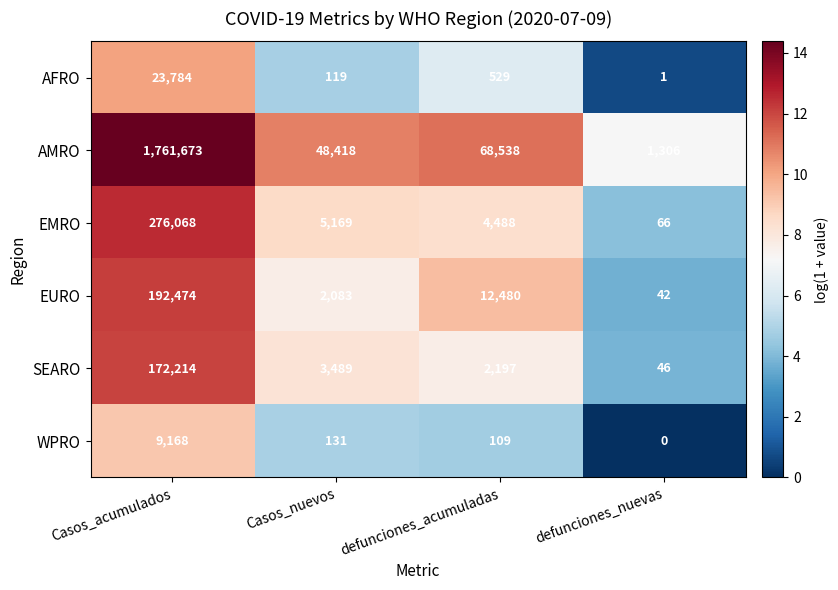

Reading right to left, transcribe all the data shown in this chart.

AFRO: defunciones_nuevas=1	defunciones_acumuladas=529	Casos_nuevos=119	Casos_acumulados=23784
AMRO: defunciones_nuevas=1306	defunciones_acumuladas=68538	Casos_nuevos=48418	Casos_acumulados=1761673
EMRO: defunciones_nuevas=66	defunciones_acumuladas=4488	Casos_nuevos=5169	Casos_acumulados=276068
EURO: defunciones_nuevas=42	defunciones_acumuladas=12480	Casos_nuevos=2083	Casos_acumulados=192474
SEARO: defunciones_nuevas=46	defunciones_acumuladas=2197	Casos_nuevos=3489	Casos_acumulados=172214
WPRO: defunciones_nuevas=0	defunciones_acumuladas=109	Casos_nuevos=131	Casos_acumulados=9168